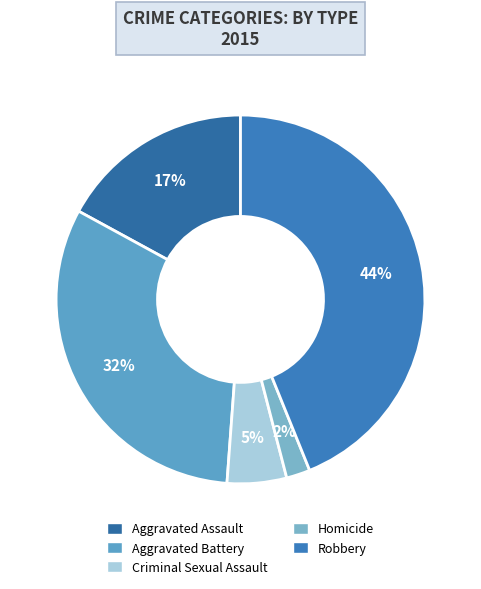

To the nearest percent, what is the difference between the Criminal Sexual Assault and Aggravated Assault slice percentages?

12%